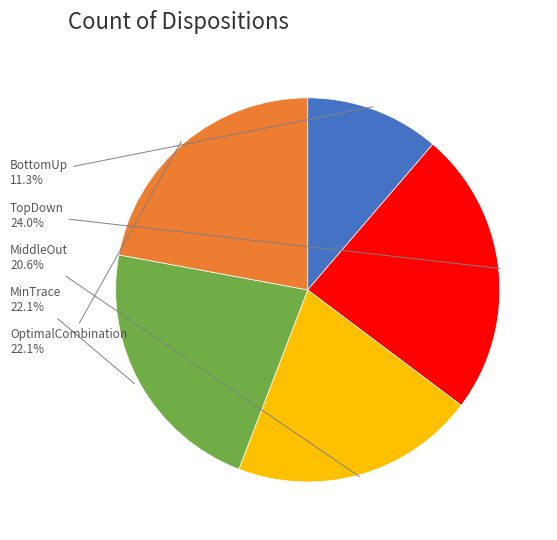

The MiddleOut slice represents 6% of the pie. True or false?

False